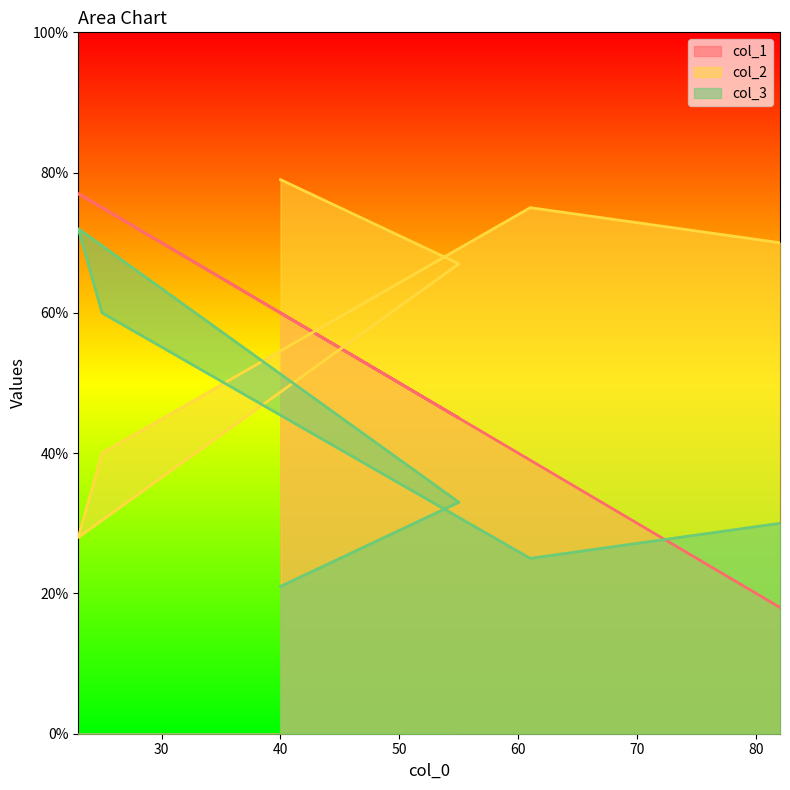

What are all the series names shown in the legend?

col_1, col_2, col_3